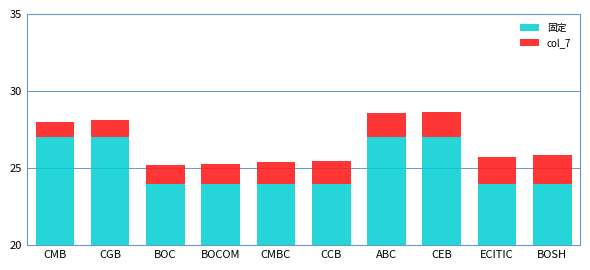

List the labels in order of 固定 value, smallest first.

BOC, BOCOM, CMBC, CCB, ECITIC, BOSH, CMB, CGB, ABC, CEB